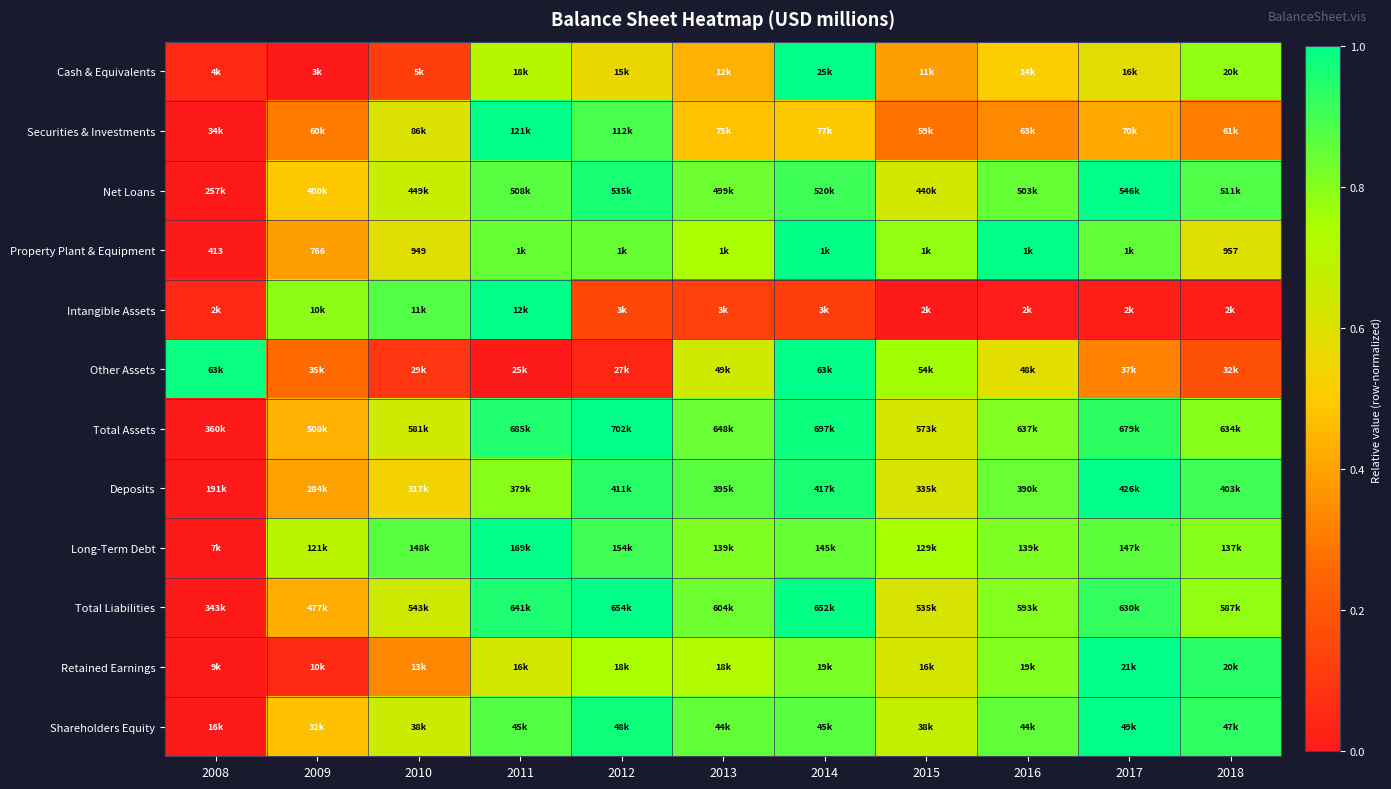

What is the total value across all series at 2017?

8.9